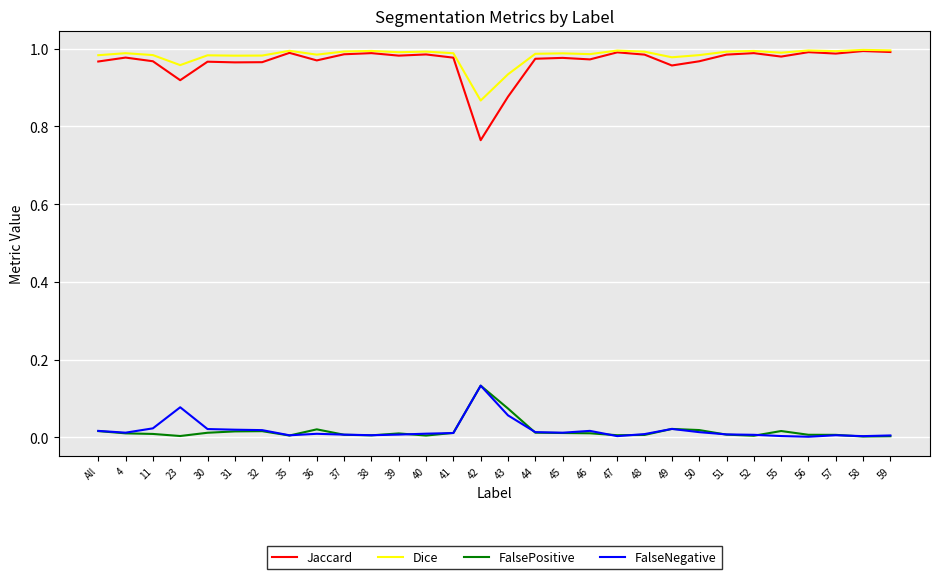

Is it true that FalseNegative equals 0.0 at 48?

True